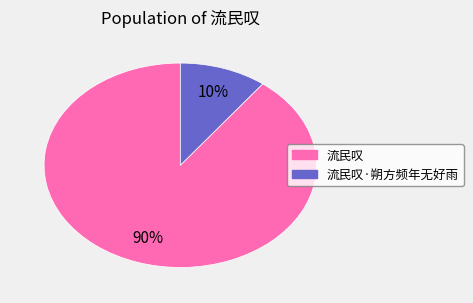

Is there a majority slice in this chart?

Yes